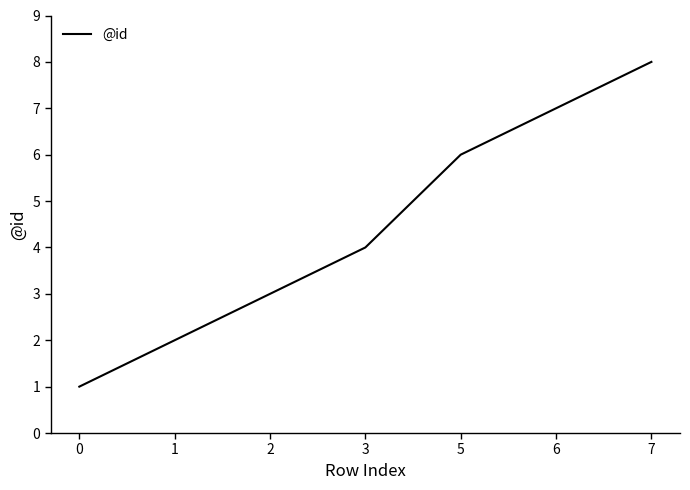

What is the difference between the maximum and minimum values?

7